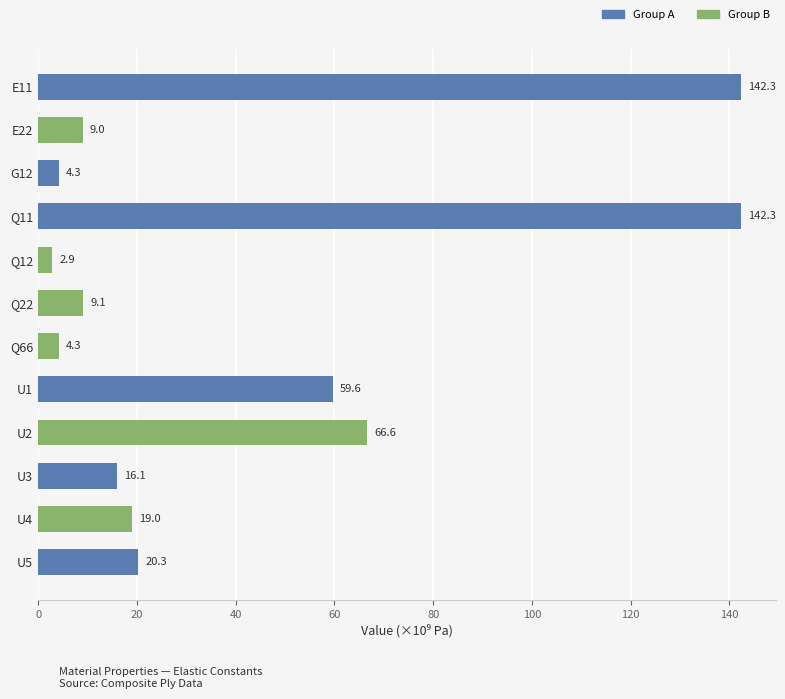

True or false: the data shows 2.9 at Q12.

True